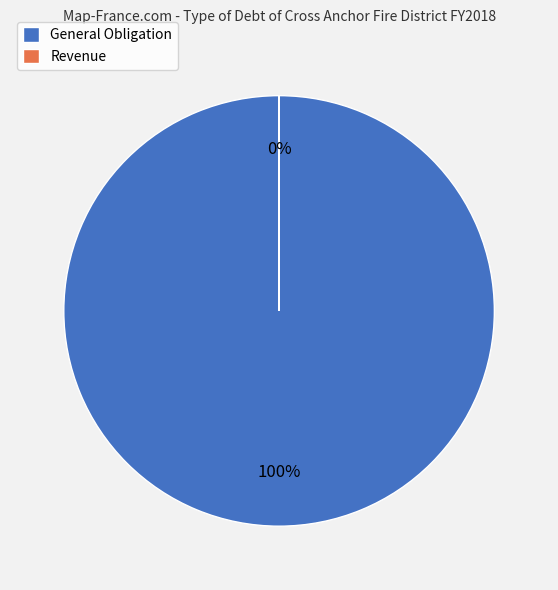

How many segments does this pie chart have?

2